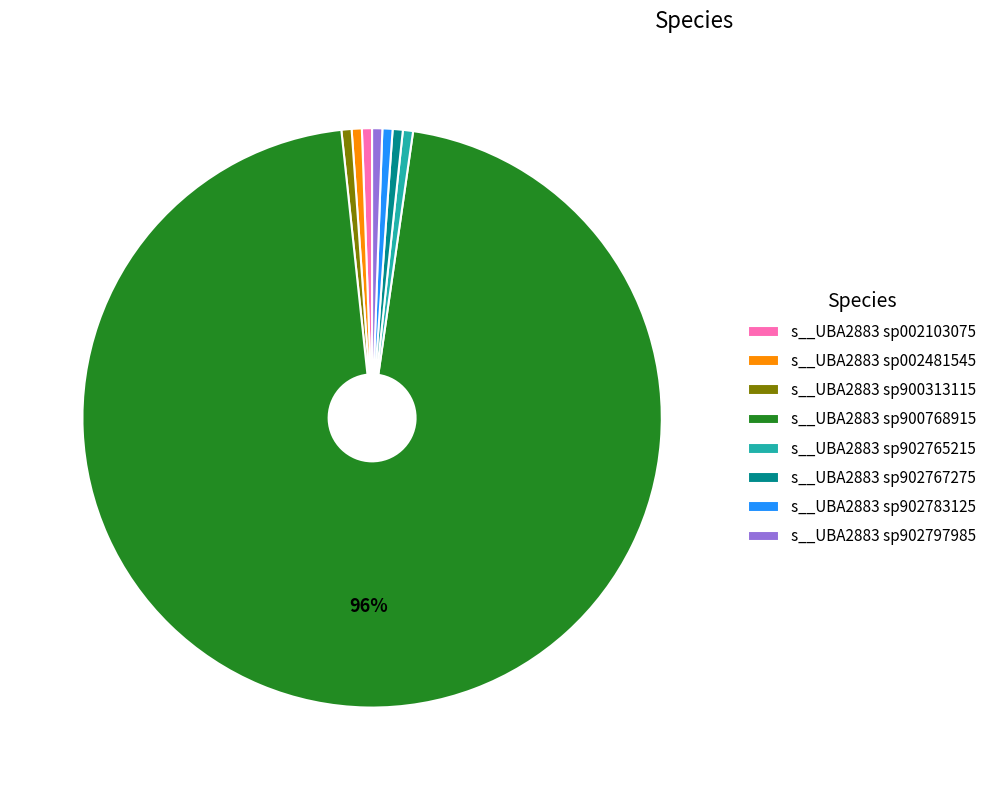

Is the sum of s__UBA2883 sp902783125 and s__UBA2883 sp900768915 greater than half?

Yes